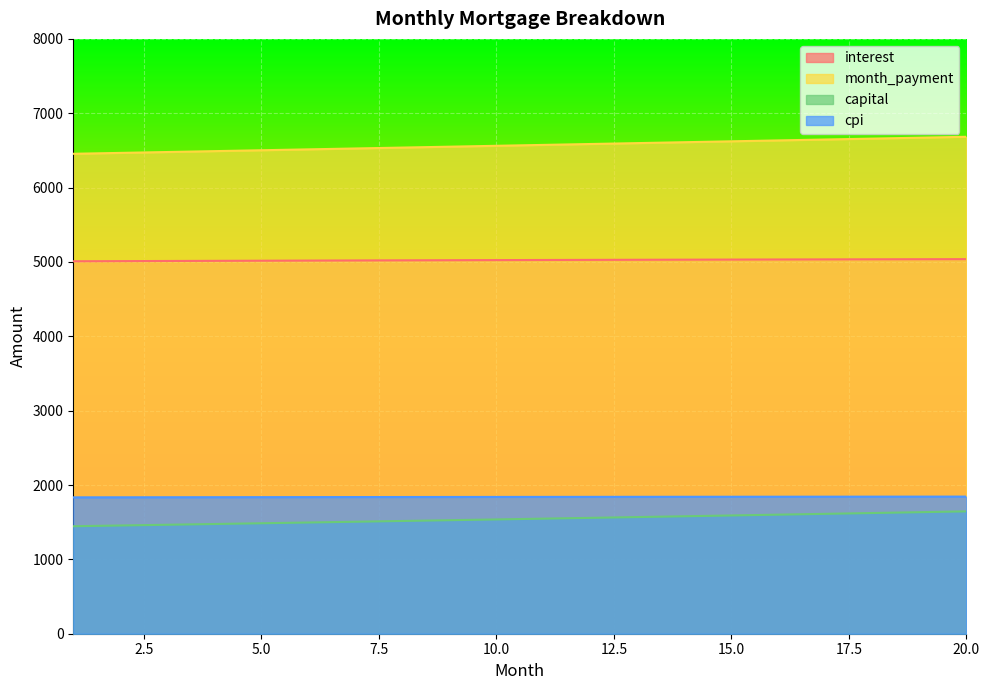

Read the interest value at 17.

5034.5